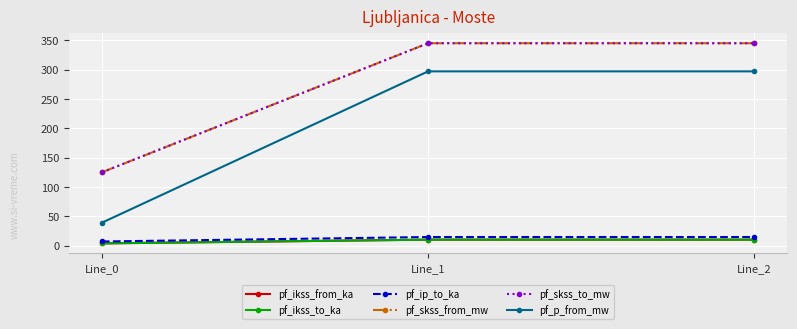

Is this an area chart (filled region under the line)?

No